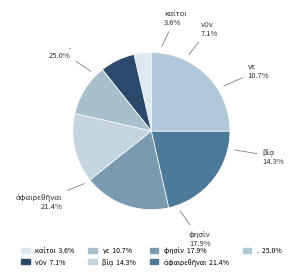

Rank the categories by value from highest to lowest.

., ἀφαιρεθῆναι, φησὶν, βίᾳ, γε, νῦν, καίτοι